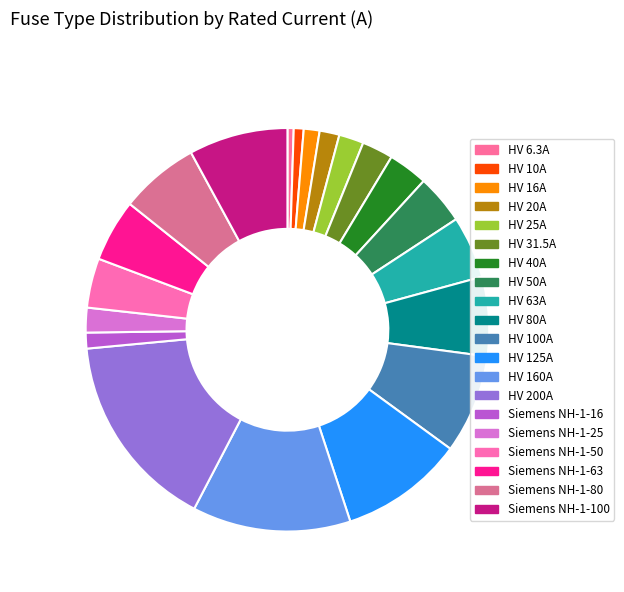

What is the total percentage of Siemens NH-1-100 and HV 63A?

12.9%